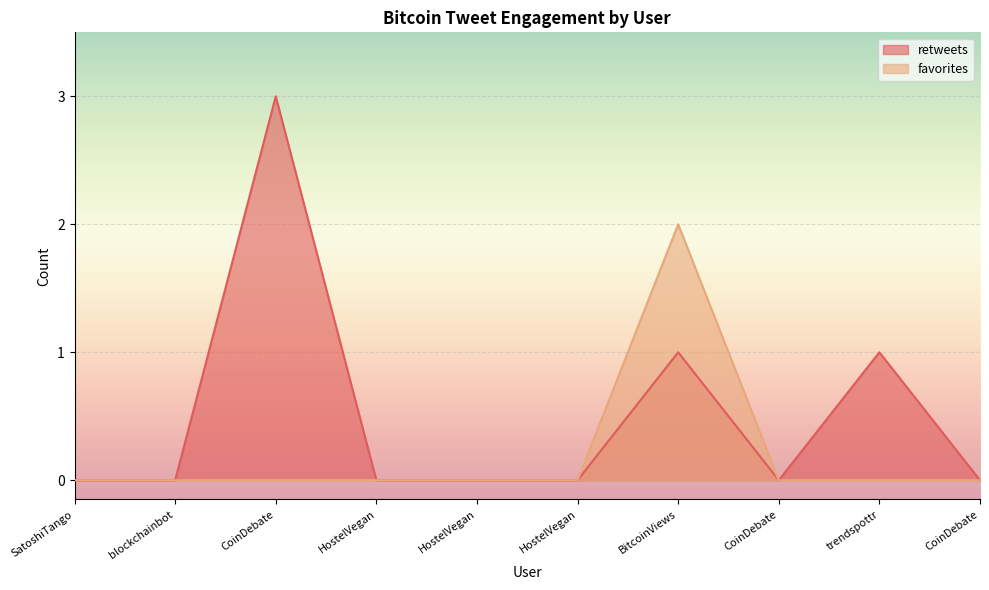

Where is retweets nearest to the value 1?

BitcoinViews